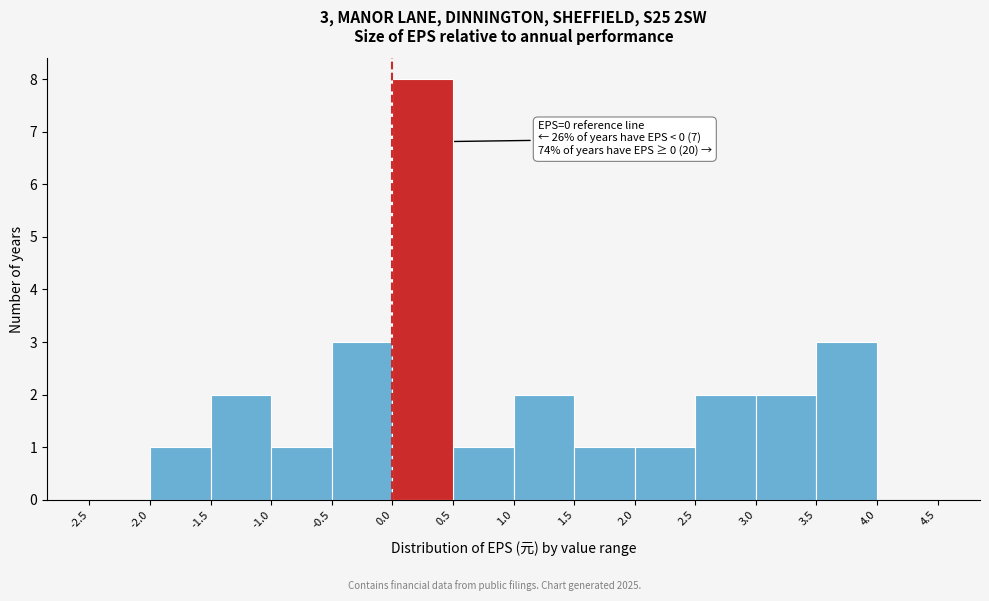

Over which range of the x-axis is the bar tallest?

0.0 to 0.5